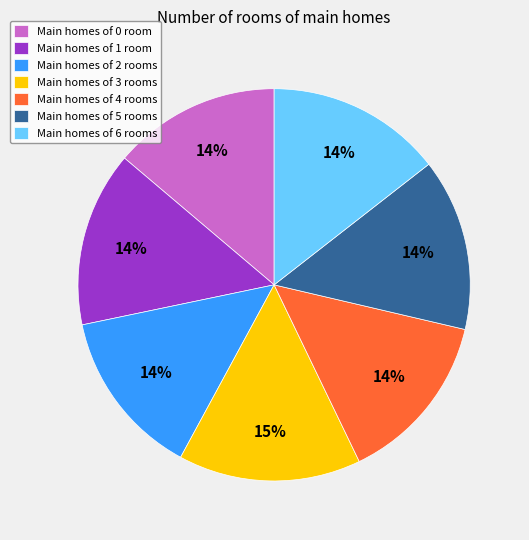

To the nearest percent, what is the average slice percentage?

14%